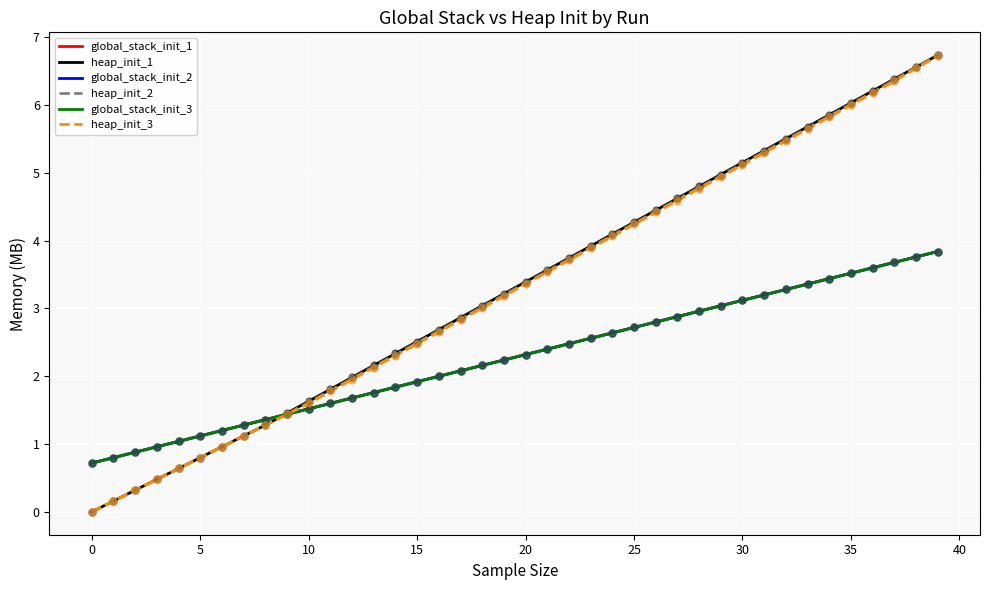

At how many categories does at least one series exceed 2?

27